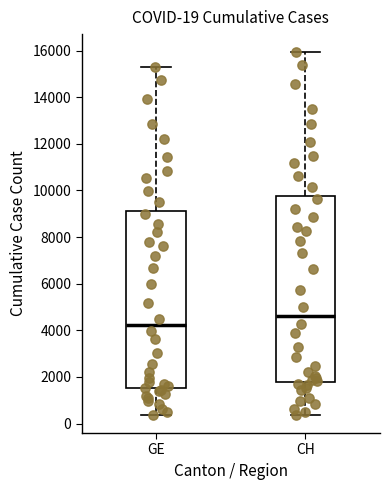

Which box has the highest median line?

CH